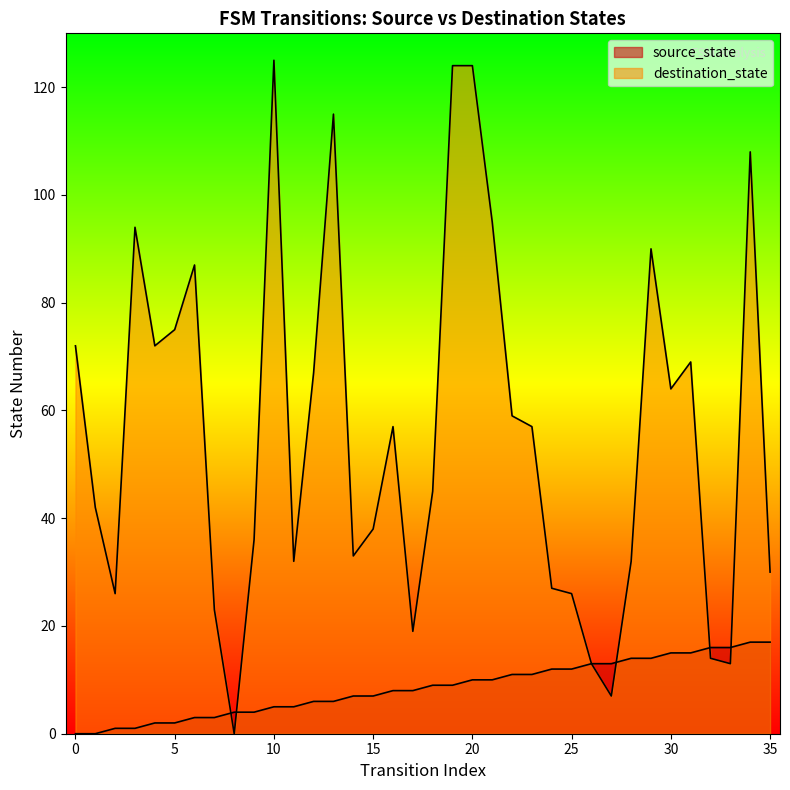

Does the chart have visible grid lines?

No